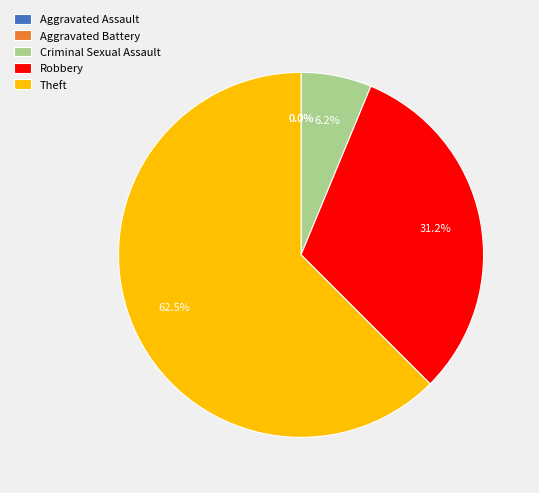

How many segments does this pie chart have?

5